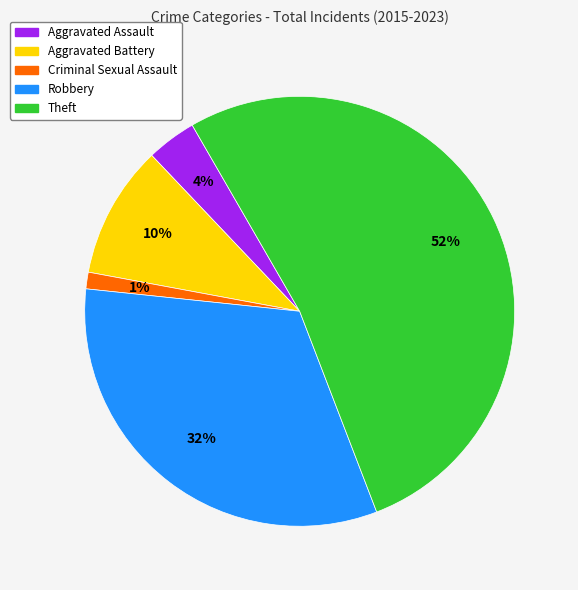

To the nearest percent, what percentage of the pie is Theft?

53%